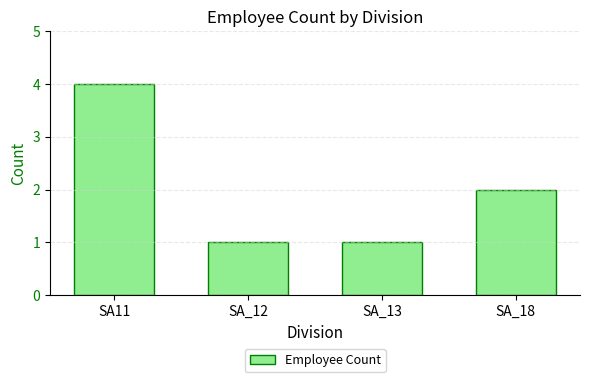

Is it true that the value at SA_13 is 1?

True